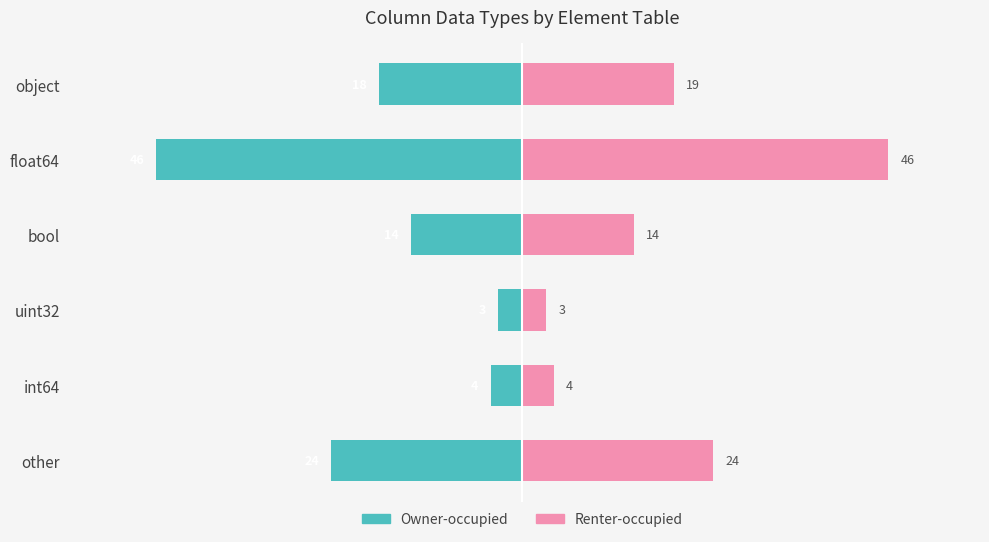

How many data points in Owner-occupied are above -14?

2